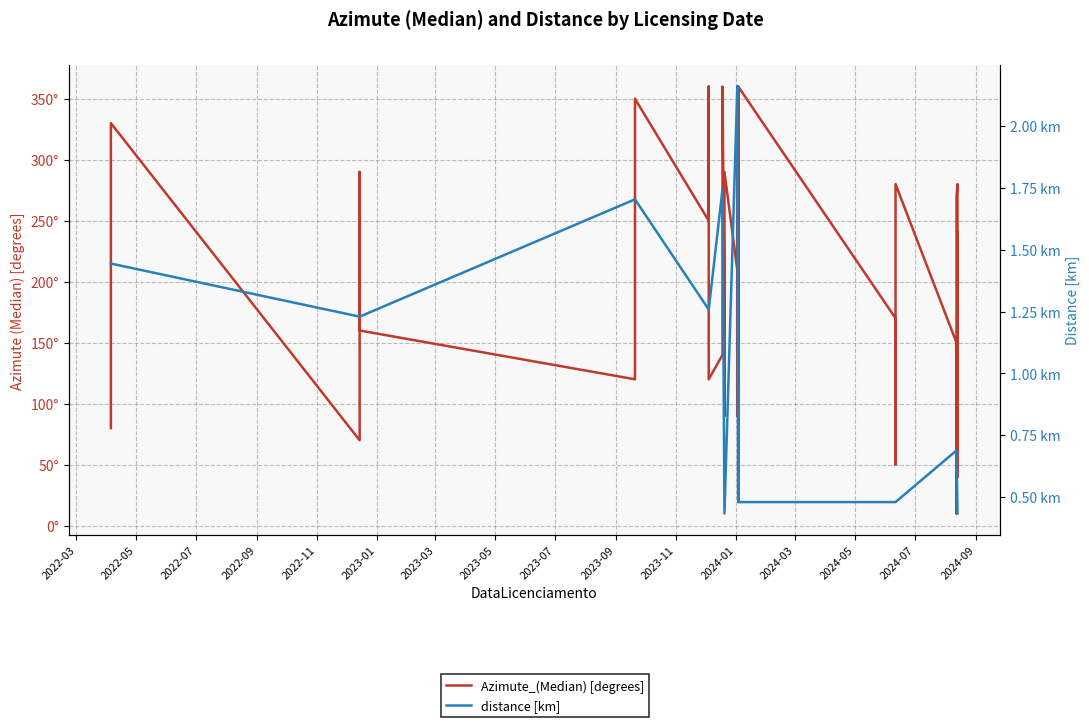

In distance [km], how many points are lower than both neighbors (excluding endpoints)?

2